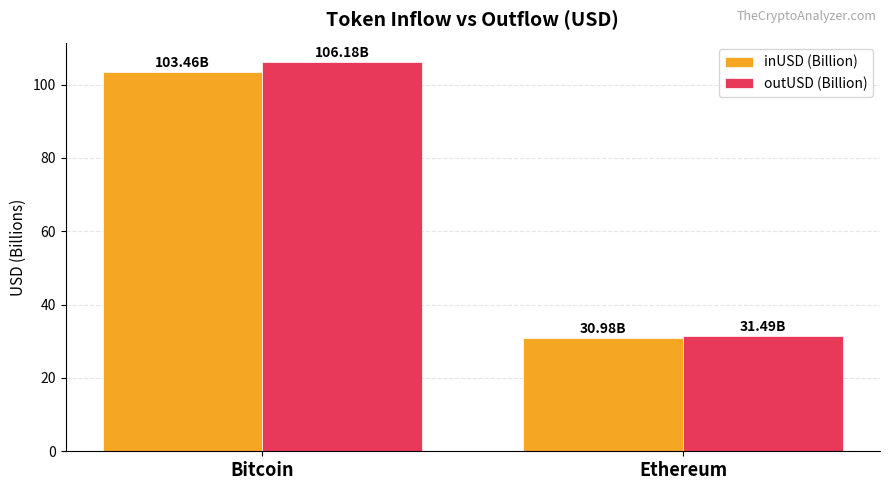

Reading left to right, transcribe all the data shown in this chart.

inUSD (Billion): 103.5	31.0
outUSD (Billion): 106.2	31.5